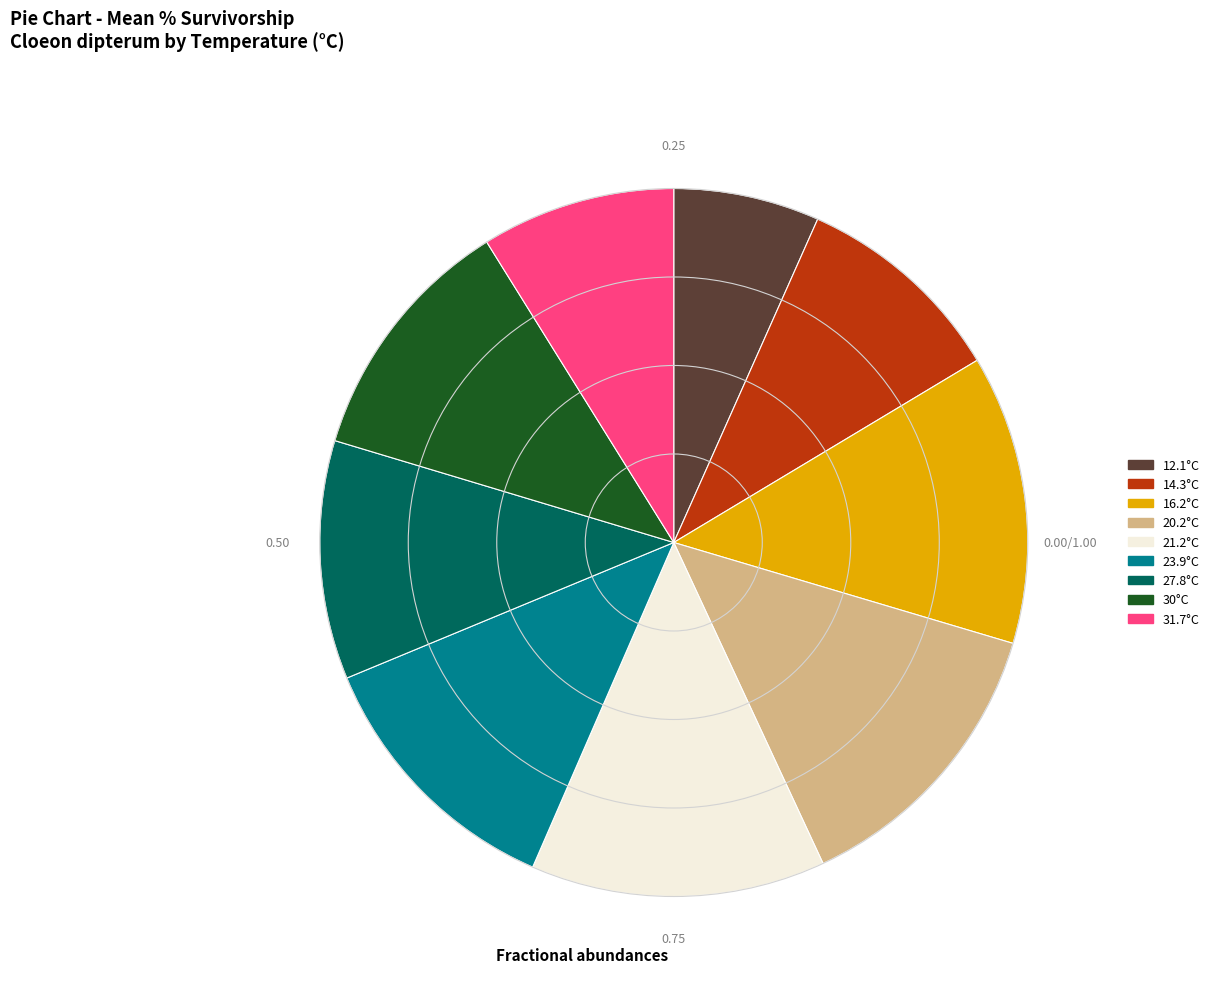

What is the ratio of the value at 31.7°C to the value at 23.9°C?

0.7